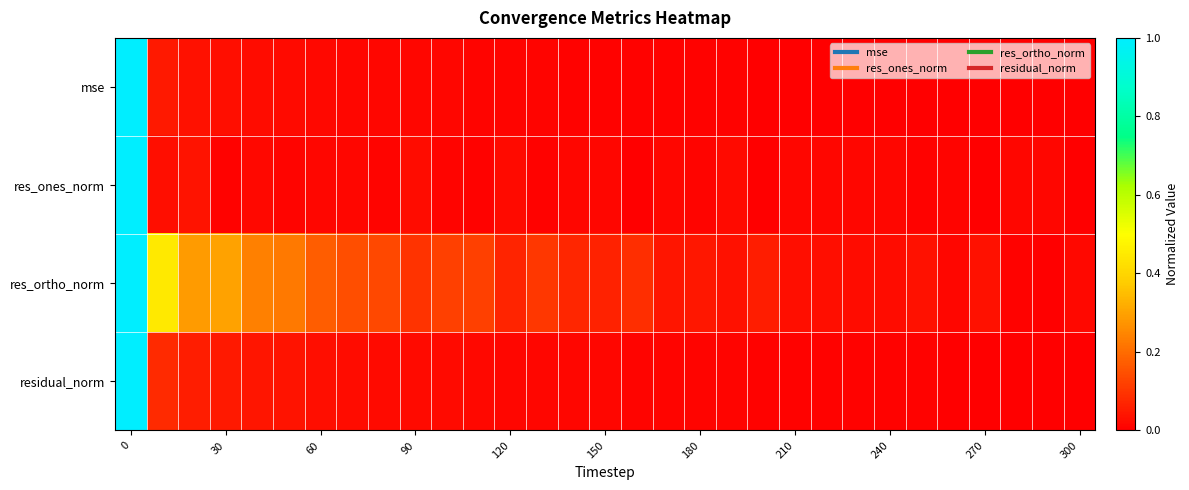

Reading left to right, extract all data points from this chart.

mse: 1.0	0.1	0.0	0.0	0.0	0.0	0.0	0.0	0.0	0.0	0.0	0.0	0.0	0.0	0.0	0.0	0.0	0.0	0.0	0.0	0.0	0.0	0.0	0.0	0.0	0.0	0.0	0.0	0.0	0.0	0.0
res_ones_norm: 1.0	0.0	0.0	0.0	0.0	0.0	0.0	0.0	0.0	0.0	0.0	0.0	0.0	0.0	0.0	0.0	0.0	0.0	0.0	0.0	0.0	0.0	0.0	0.0	0.0	0.0	0.0	0.0	0.0	0.0	0.0
res_ortho_norm: 1.0	0.4	0.3	0.3	0.2	0.2	0.2	0.1	0.1	0.1	0.1	0.1	0.1	0.1	0.1	0.1	0.1	0.0	0.0	0.0	0.1	0.0	0.0	0.0	0.0	0.0	0.0	0.0	0.0	0.0	0.0
residual_norm: 1.0	0.1	0.1	0.0	0.0	0.0	0.0	0.0	0.0	0.0	0.0	0.0	0.0	0.0	0.0	0.0	0.0	0.0	0.0	0.0	0.0	0.0	0.0	0.0	0.0	0.0	0.0	0.0	0.0	0.0	0.0